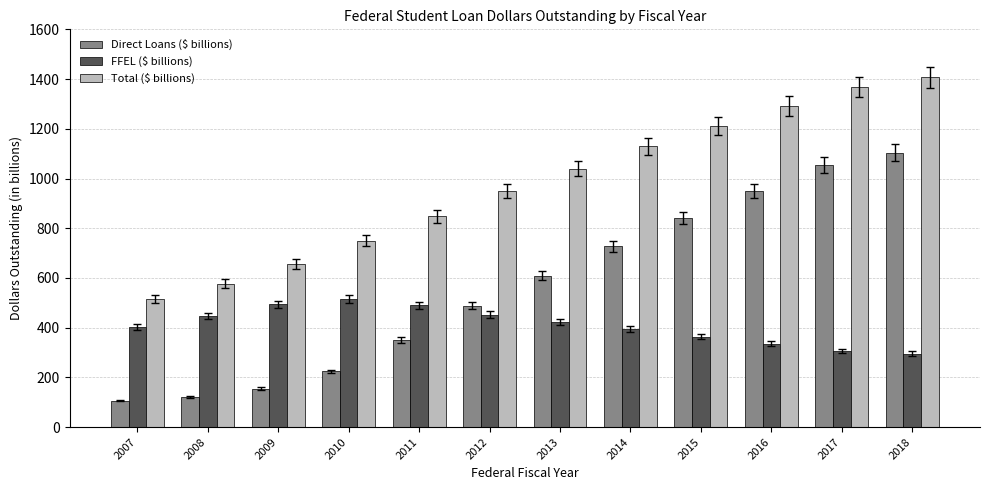

At which label is FFEL ($ billions) closest to 406?

2007